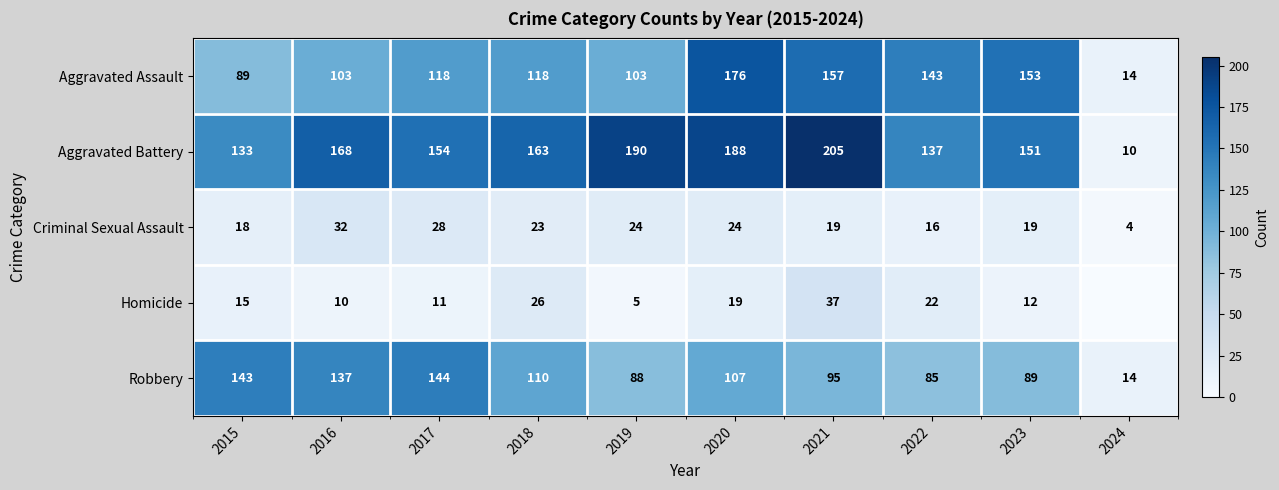

What is the difference between the second highest and minimum values in the Aggravated Assault series?

143